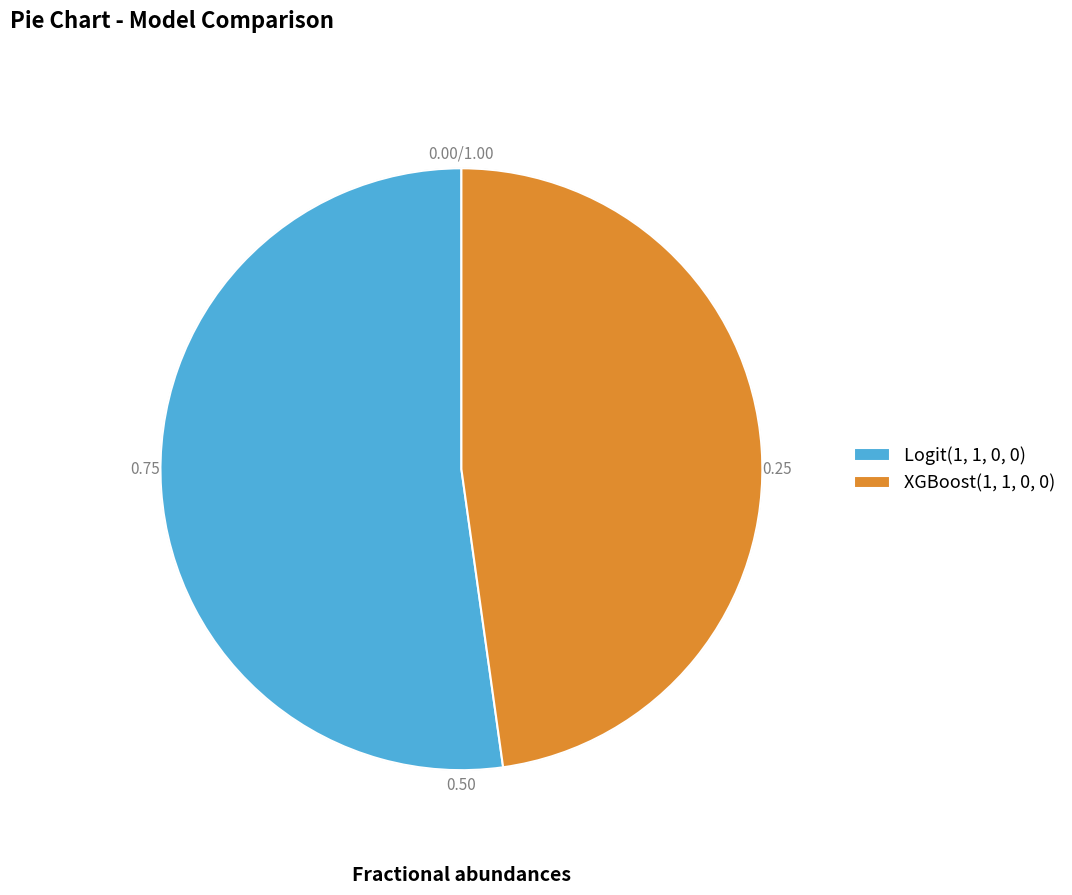

Which has a higher value, XGBoost(1, 1, 0, 0) or Logit(1, 1, 0, 0)?

Logit(1, 1, 0, 0)